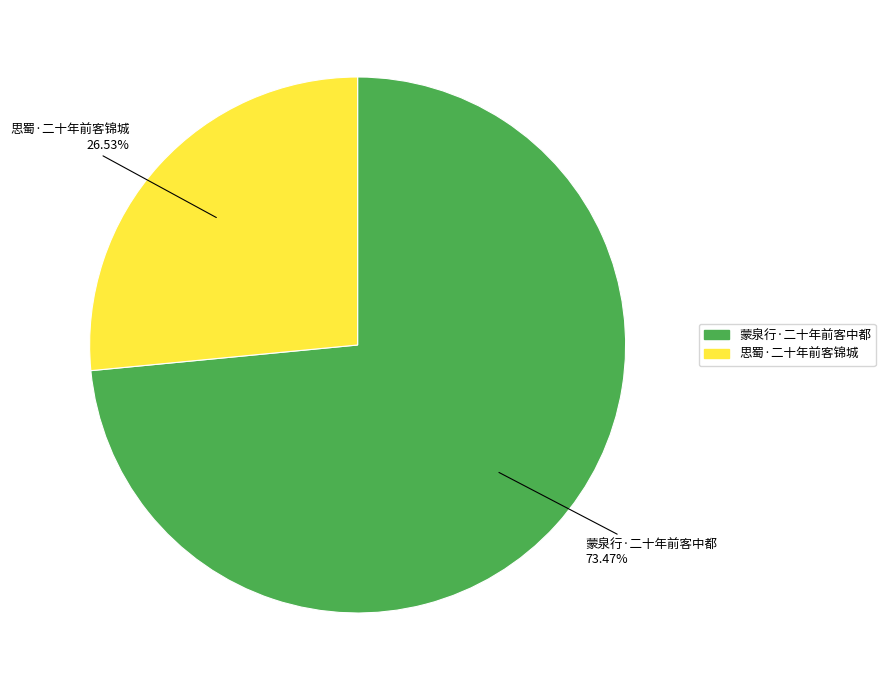

The 蒙泉行·二十年前客中都 slice represents 73% of the pie. True or false?

True